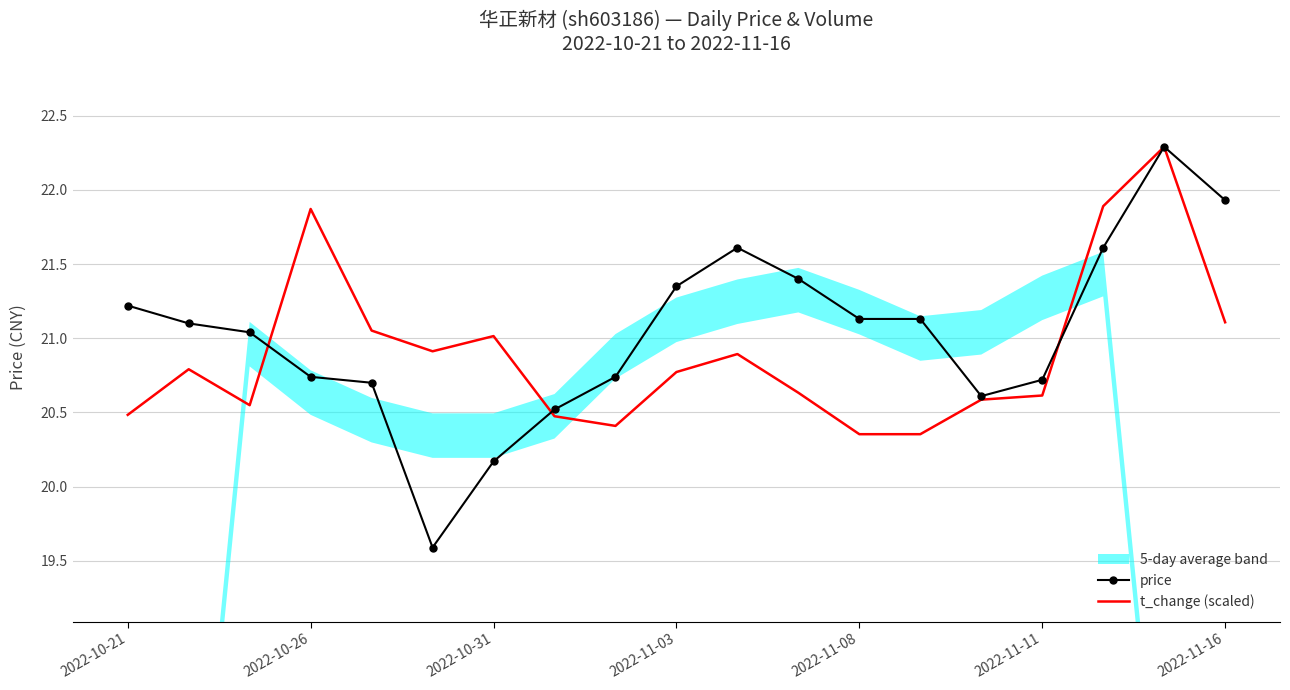

Reading left to right, what are all the values shown in this chart?

price: 21.2	21.1	21.0	20.7	20.7	19.6	20.2	20.5	20.7	21.4	21.6	21.4	21.1	21.1	20.6	20.7	21.6	22.3	21.9
t_change (scaled): 20.5	20.8	20.5	21.9	21.1	20.9	21.0	20.5	20.4	20.8	20.9	20.6	20.4	20.4	20.6	20.6	21.9	22.3	21.1